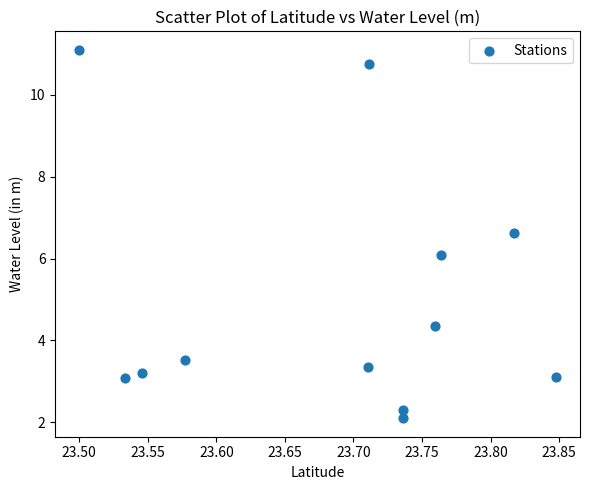

What Y value in the scatter plot is closest to 6?

6.1